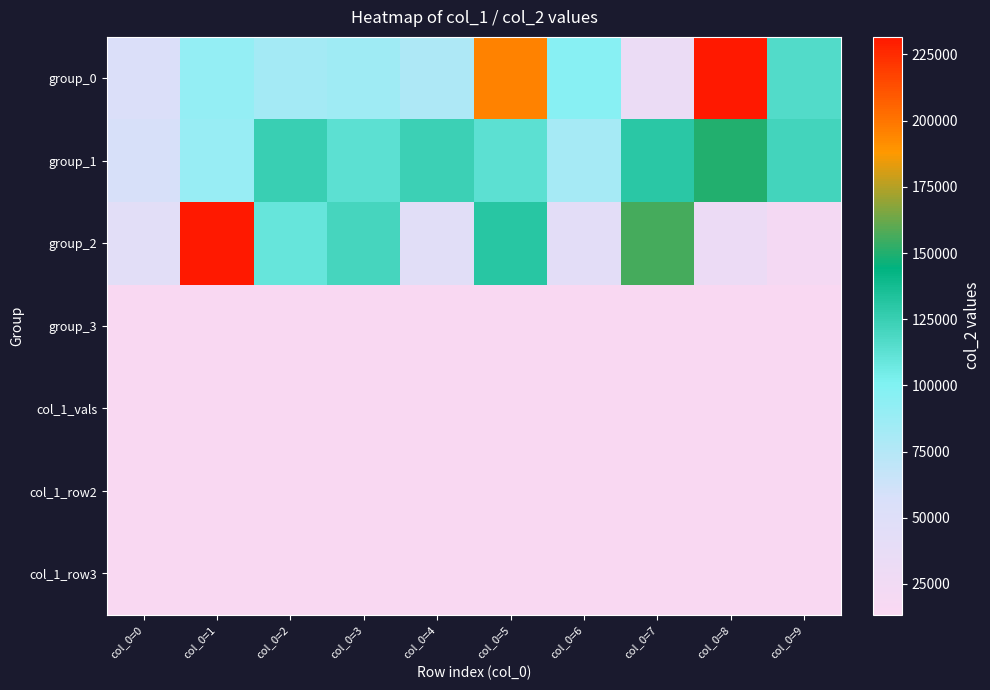

How many distinct data groups are displayed?

7